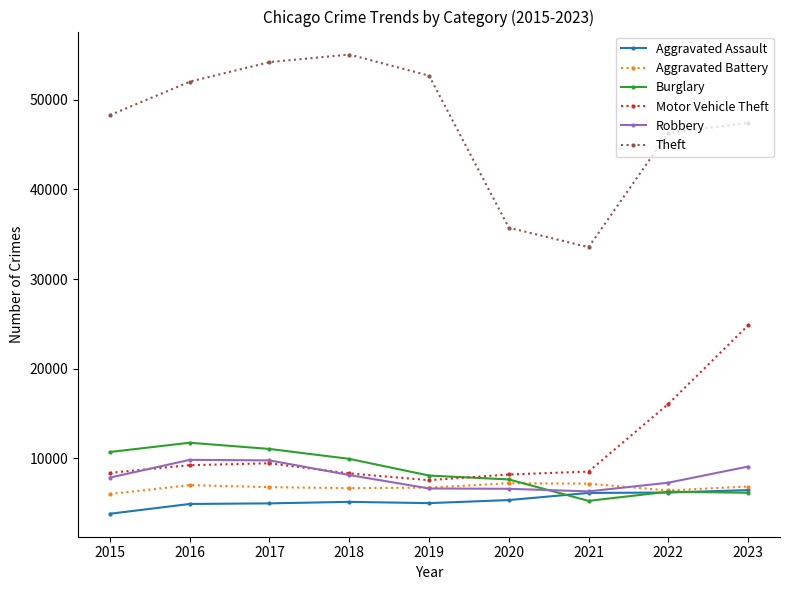

What are all the series names shown in the legend?

Aggravated Assault, Aggravated Battery, Burglary, Motor Vehicle Theft, Robbery, Theft